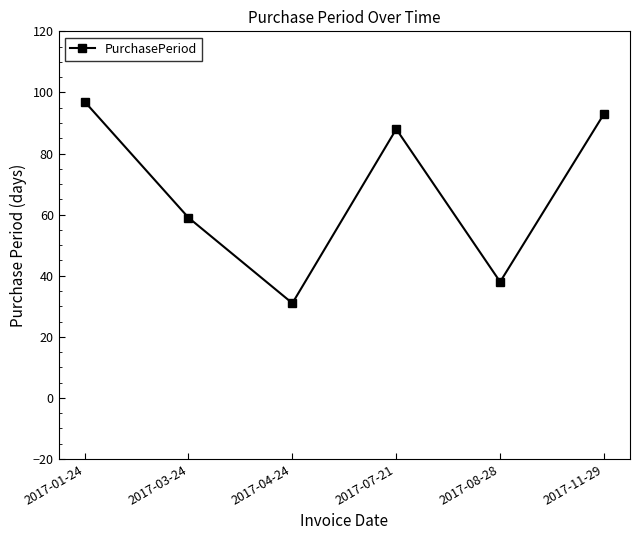

Rank the categories by value from lowest to highest.

2017-04-24, 2017-08-28, 2017-03-24, 2017-07-21, 2017-11-29, 2017-01-24